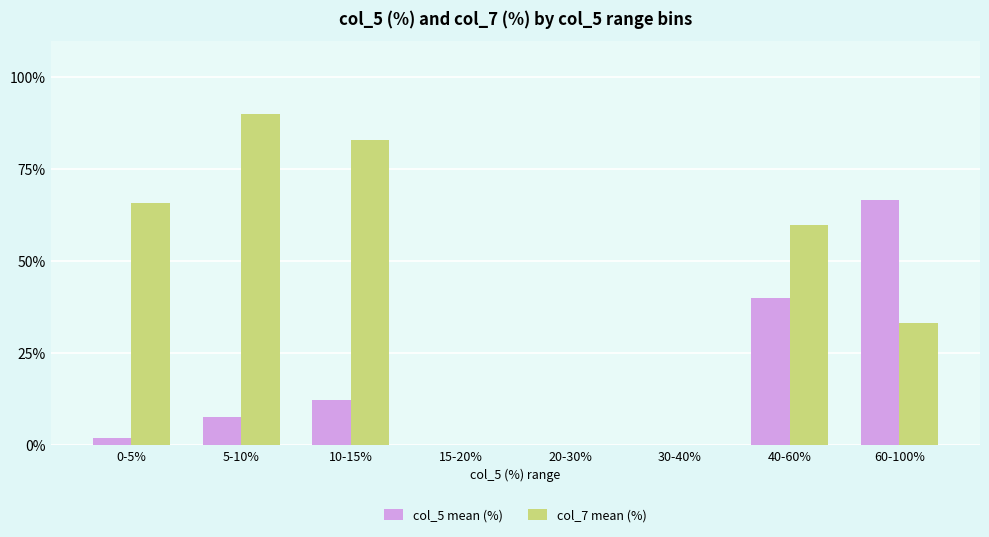

How many categories are shown in the chart?

8